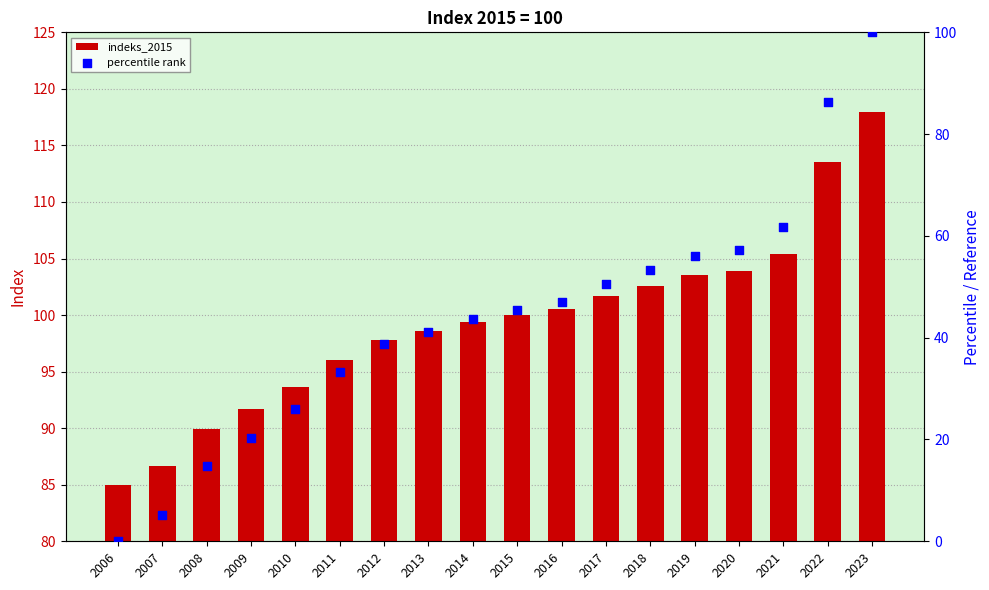

Which series reaches the minimum Y coordinate?

percentile rank